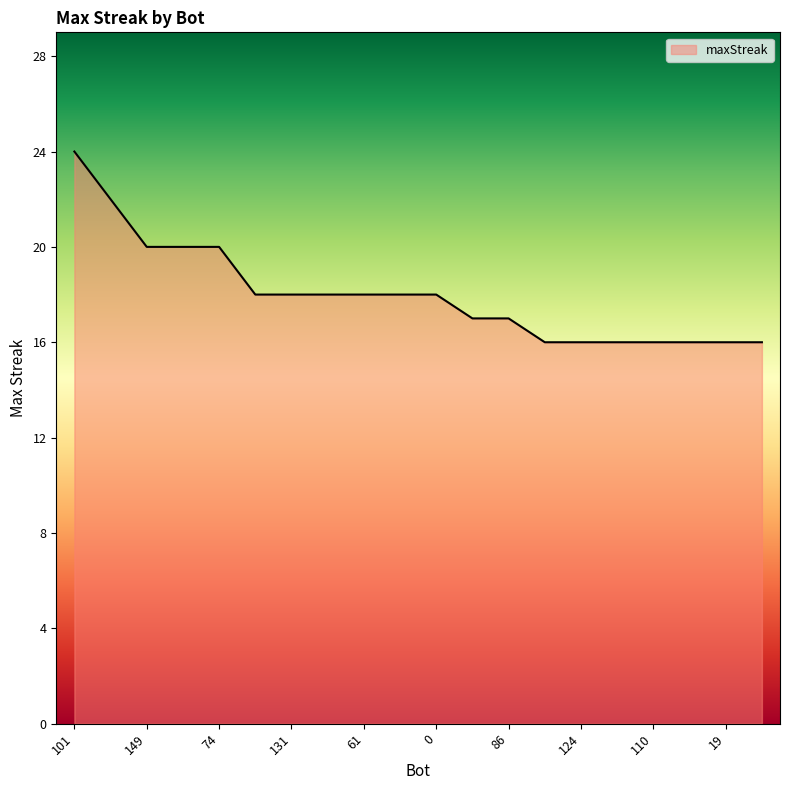

What is the minimum value shown in the chart?

16